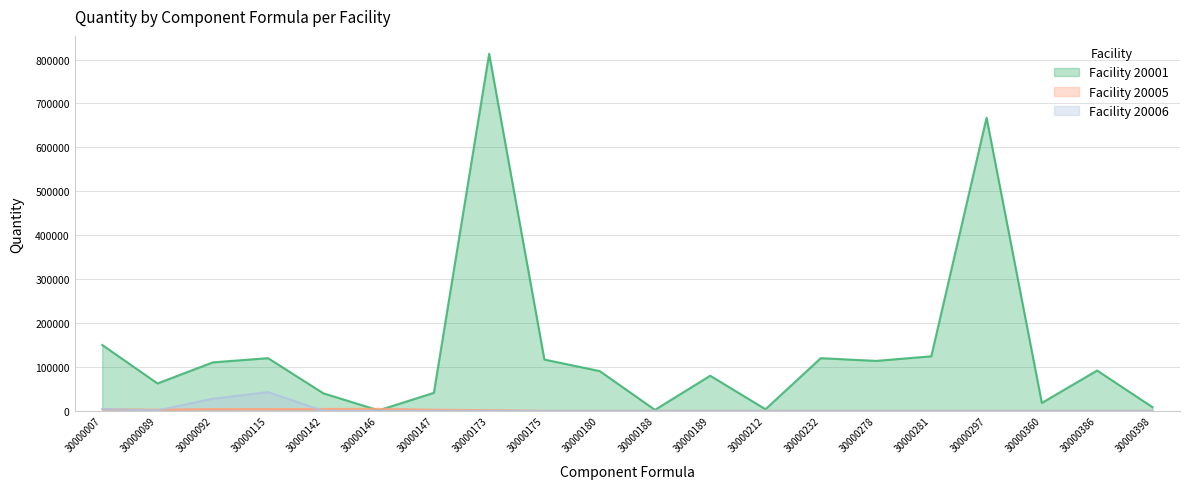

What is the minimum value for 20001?

1064.0